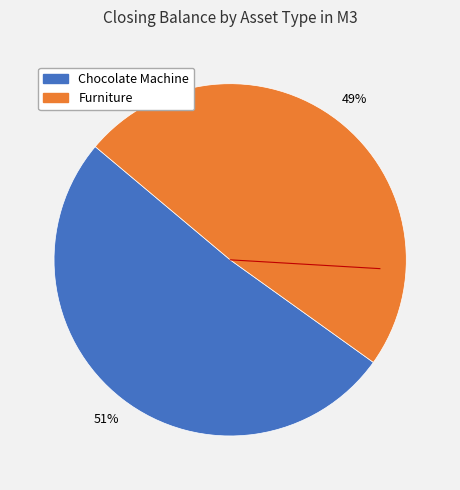

Is there any slice that represents more than half of the pie?

Yes